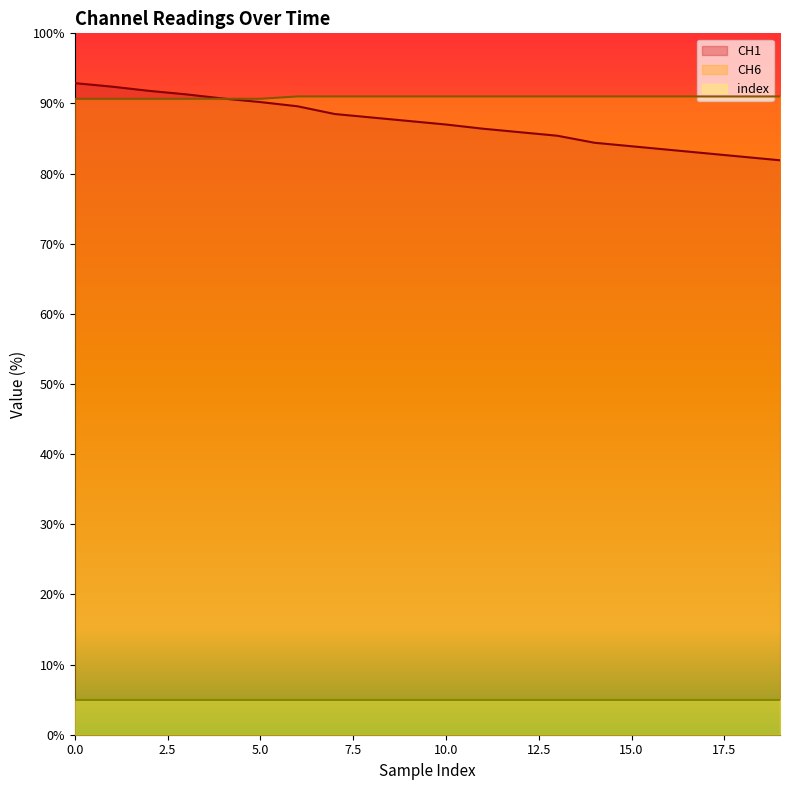

Read the CH6 value at 9.

91.0